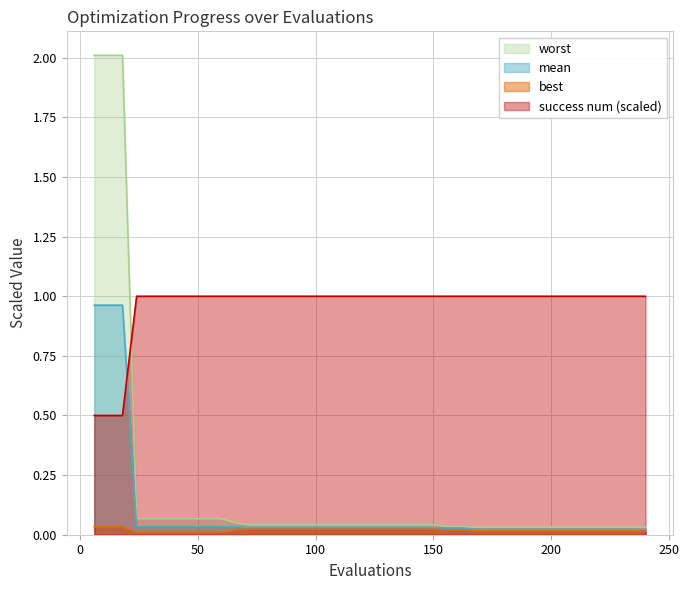

What are all the series names shown in the legend?

worst, mean, best, success num (scaled)